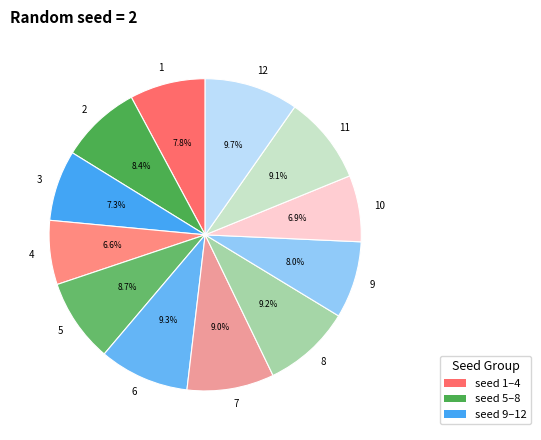

What percentage is NOT represented by 5?

91.3%